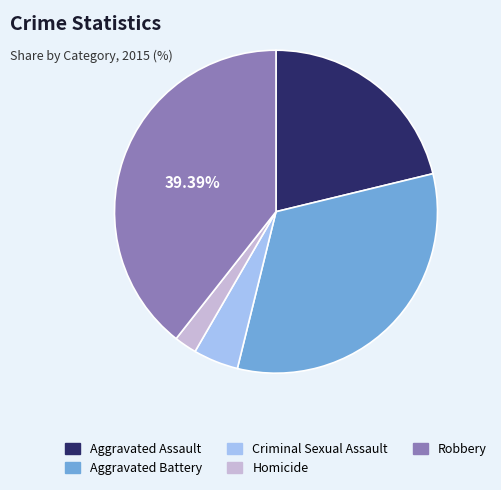

To the nearest percent, what is the average slice percentage?

20%